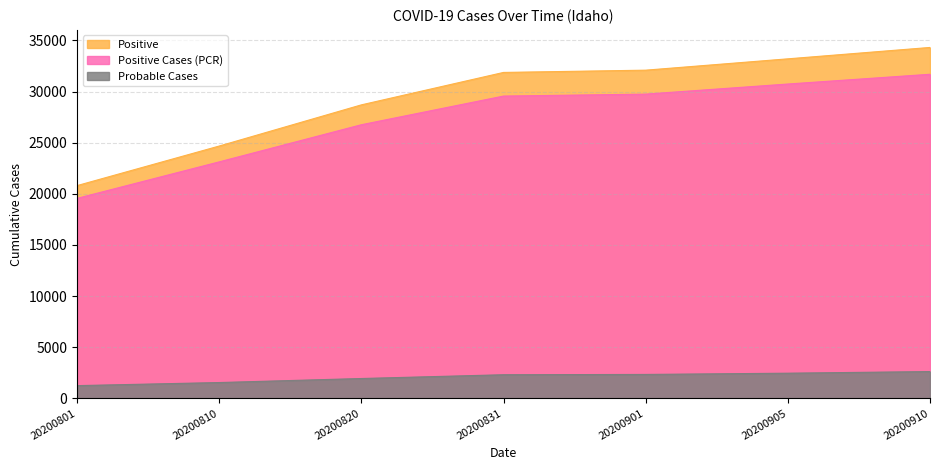

What is the spread (max minus min) of values at 20200910?

31688